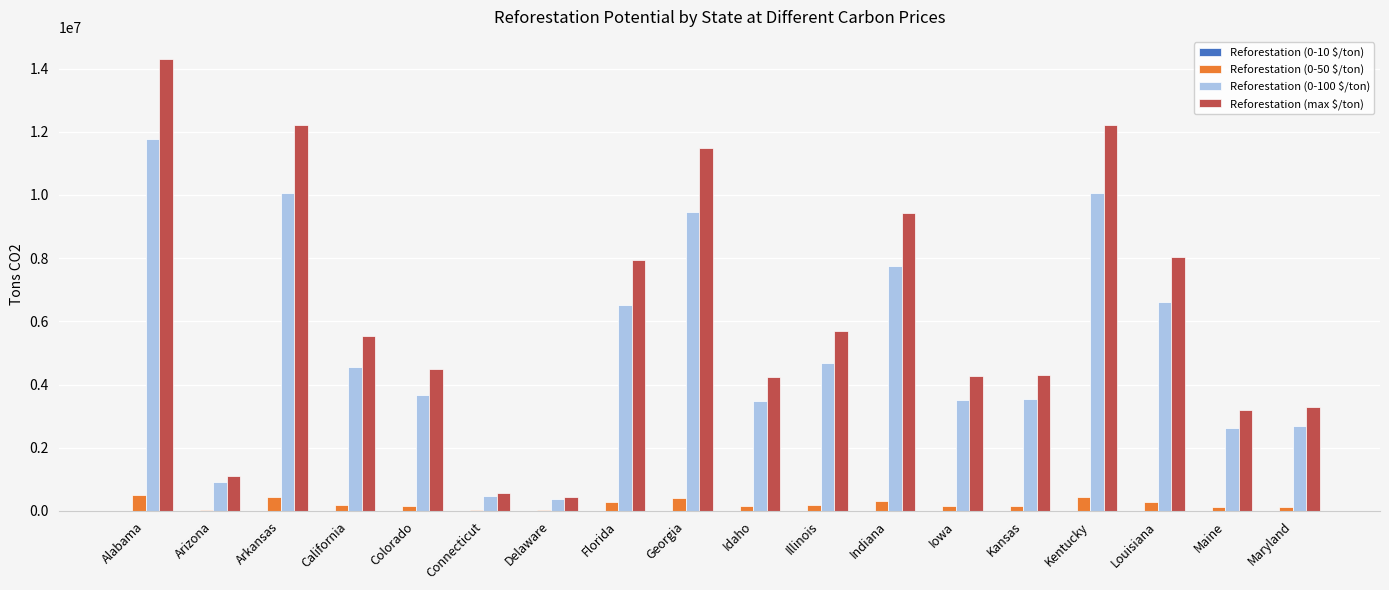

The value of Reforestation (max $/ton) at Alabama is 14286324.6. True or false?

True